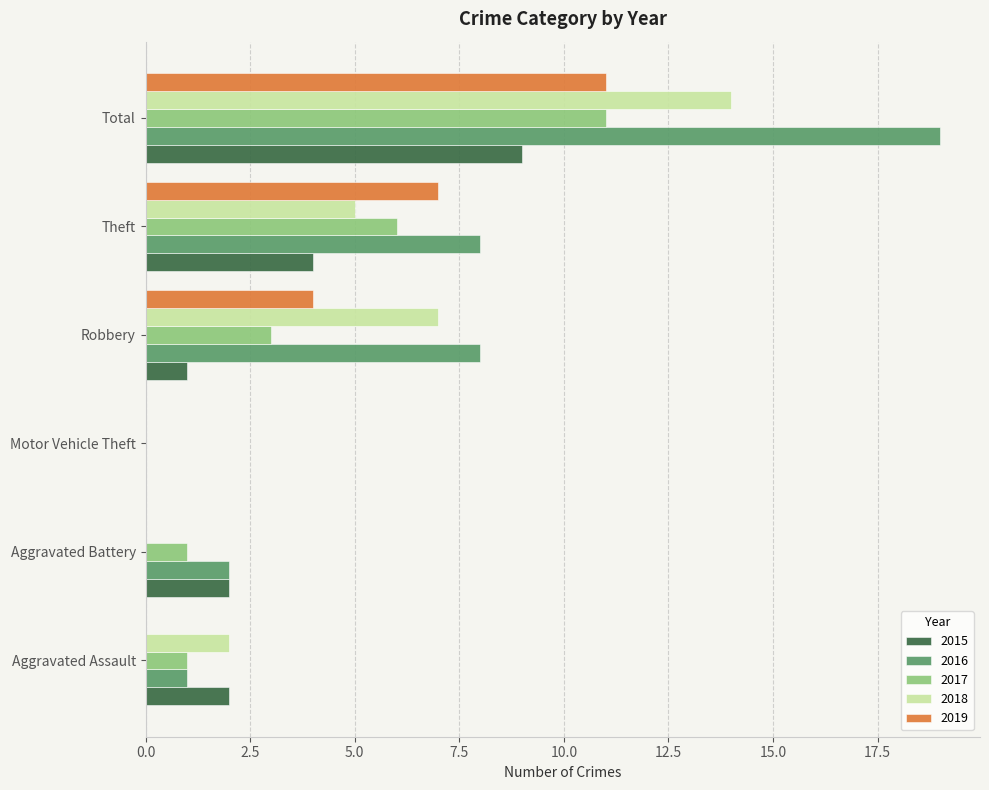

The 2019 series shows 2 at Theft. True or false?

False